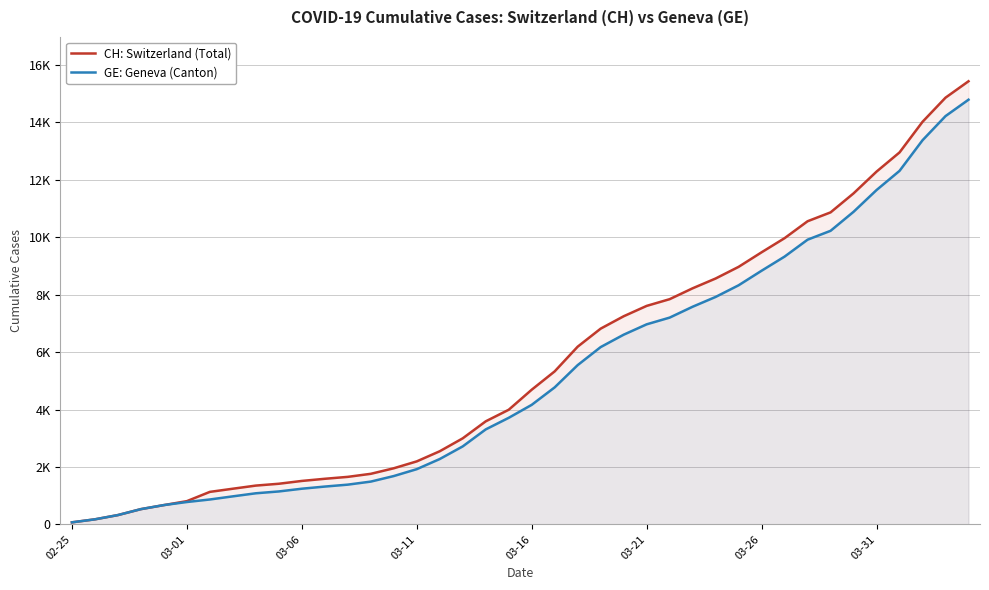

What is the sum of all GE: Geneva (Canton) values?

208503